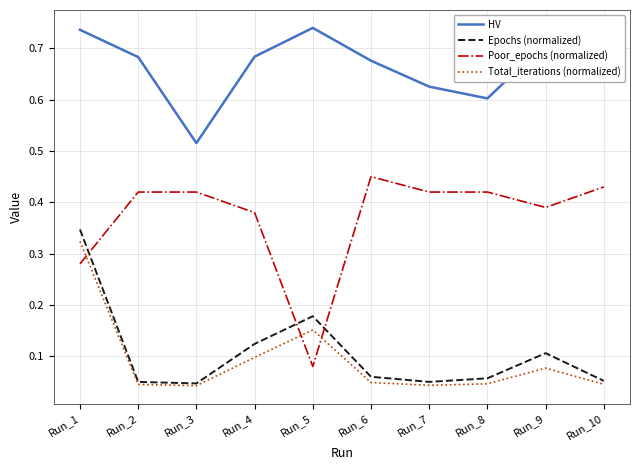

True or false: HV and Poor_epochs (normalized) intersect in this chart.

False